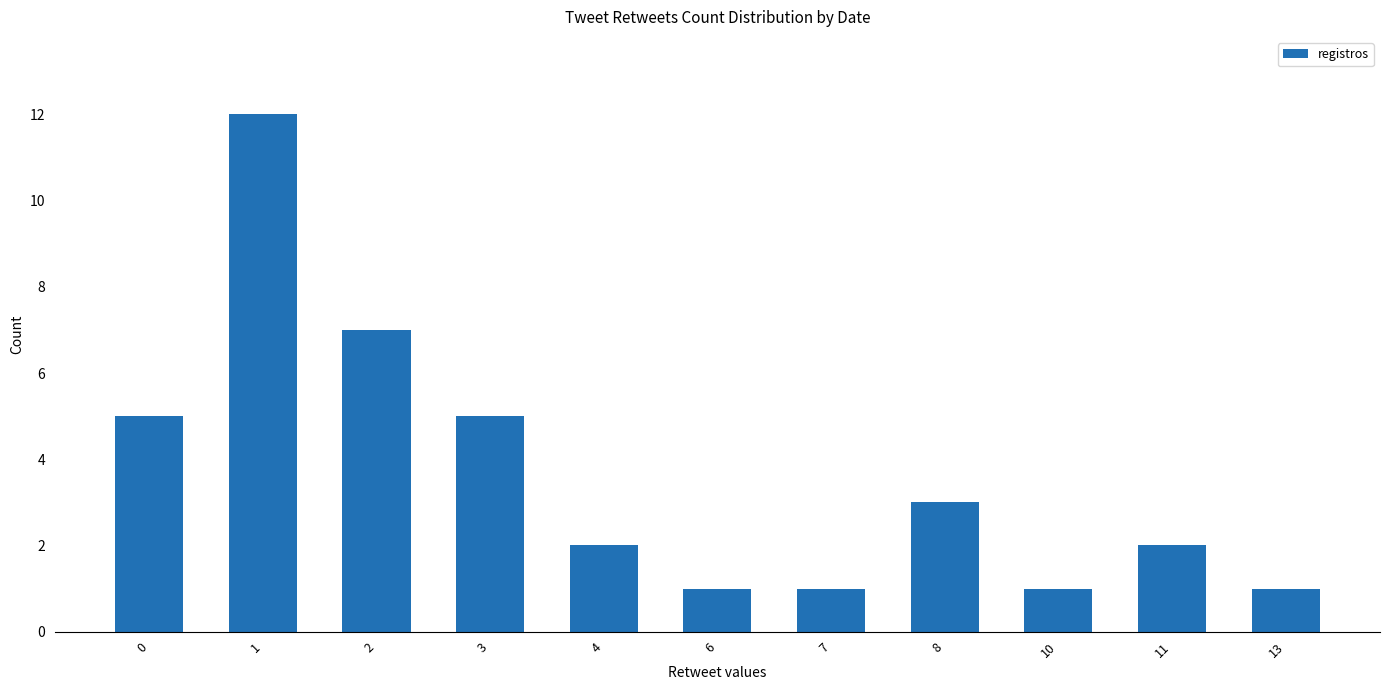

What is the value of the 6th bar from the left?

1